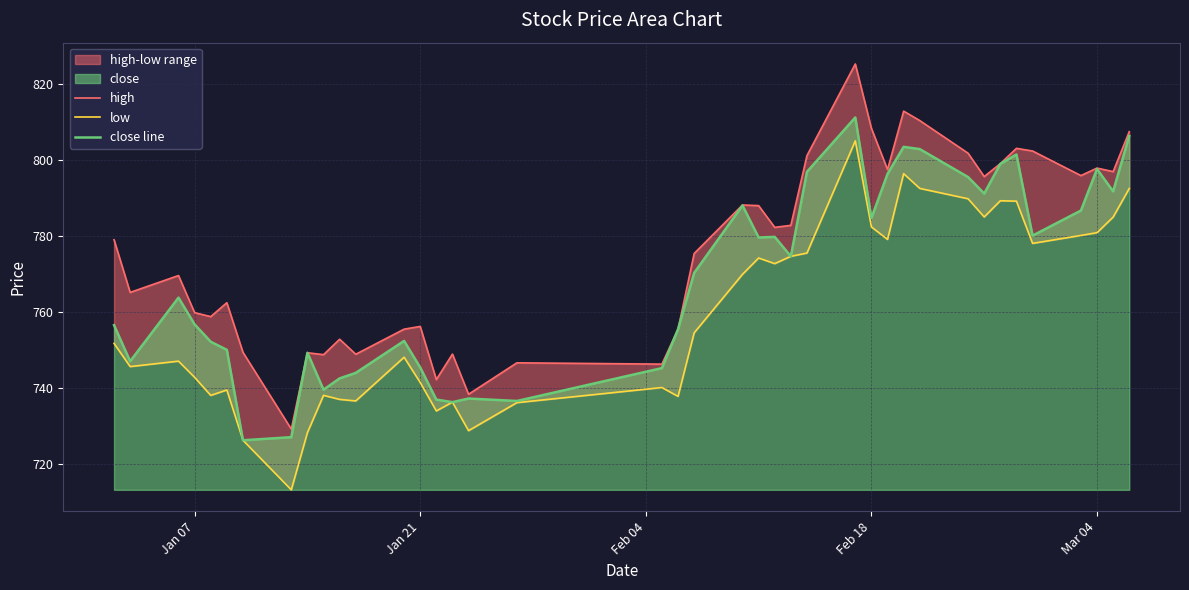

List the series in order of their overall mean, lowest first.

low, close line, high